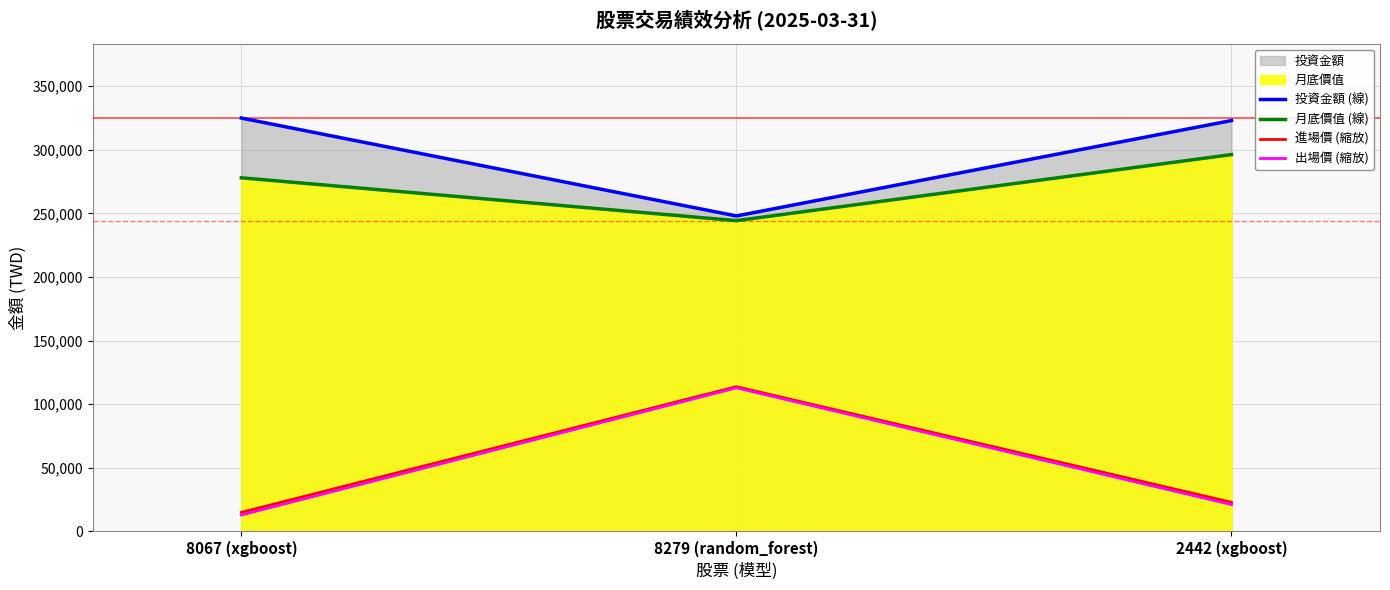

List the labels in order of 月底價值 (線) value, smallest first.

8279 (random_forest), 8067 (xgboost), 2442 (xgboost)